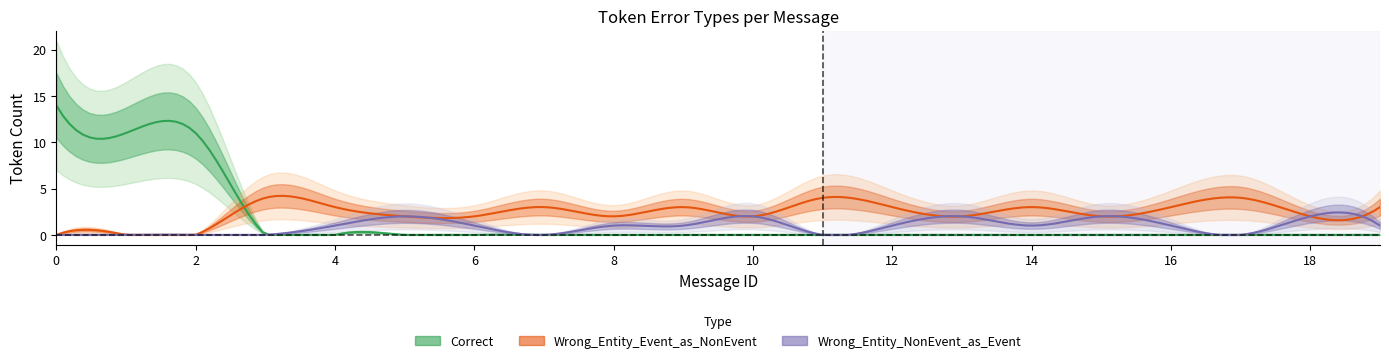

The Wrong_Entity_Event_as_NonEvent series shows 1 at 9. True or false?

False